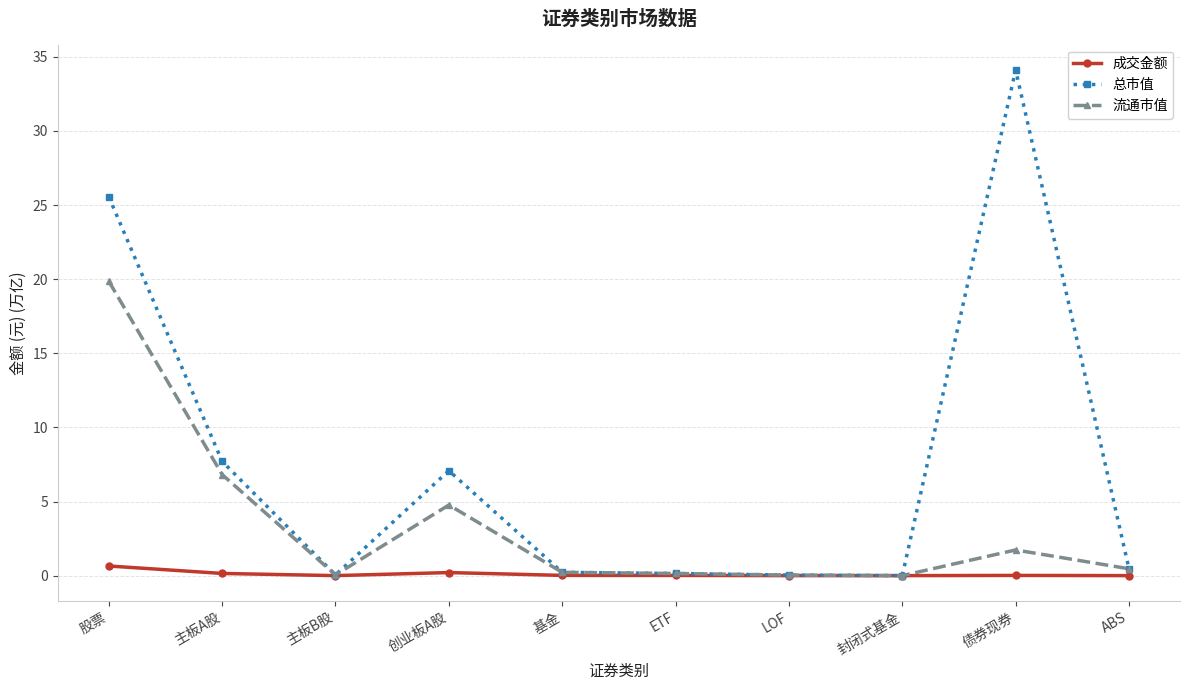

What position from the right is 主板A股?

9